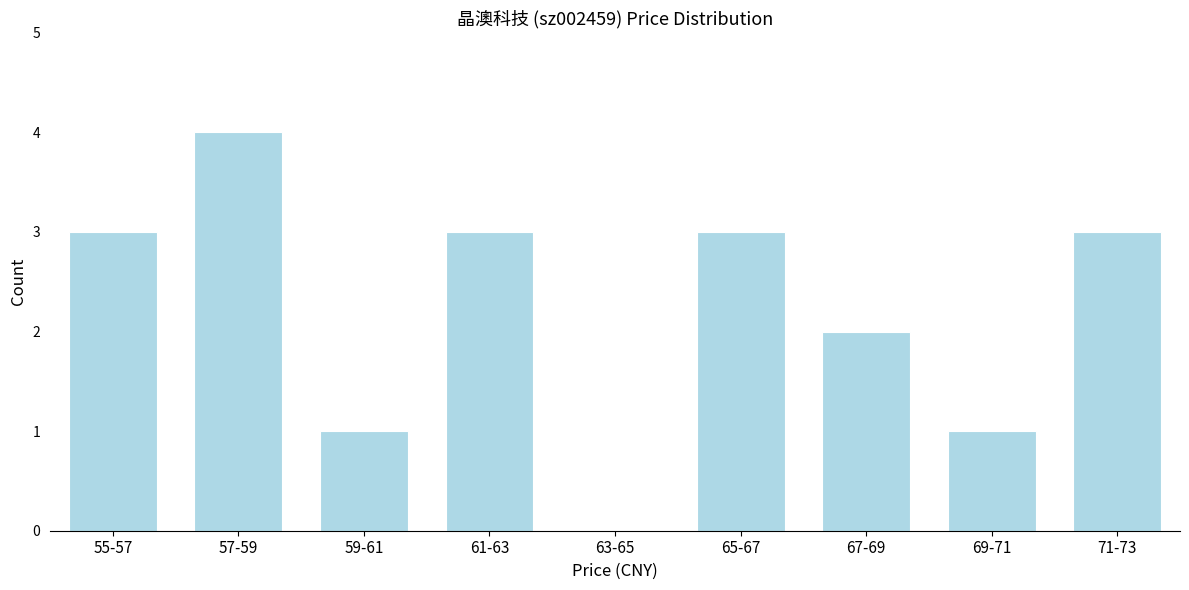

Reading right to left, what are all the values shown in this chart?

71-73=3	69-71=1	67-69=2	65-67=3	63-65=0	61-63=3	59-61=1	57-59=4	55-57=3